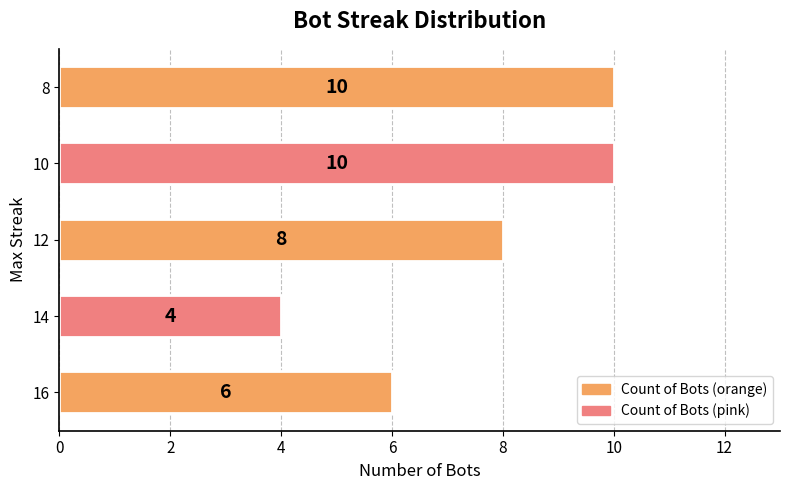

Is it true that the value at 8 is 10?

True